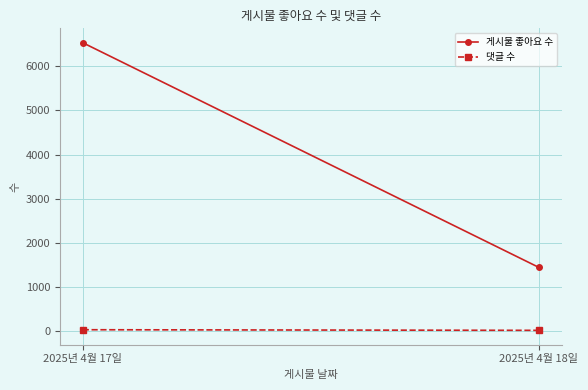

Which series has the widest spread of values?

게시물 좋아요 수